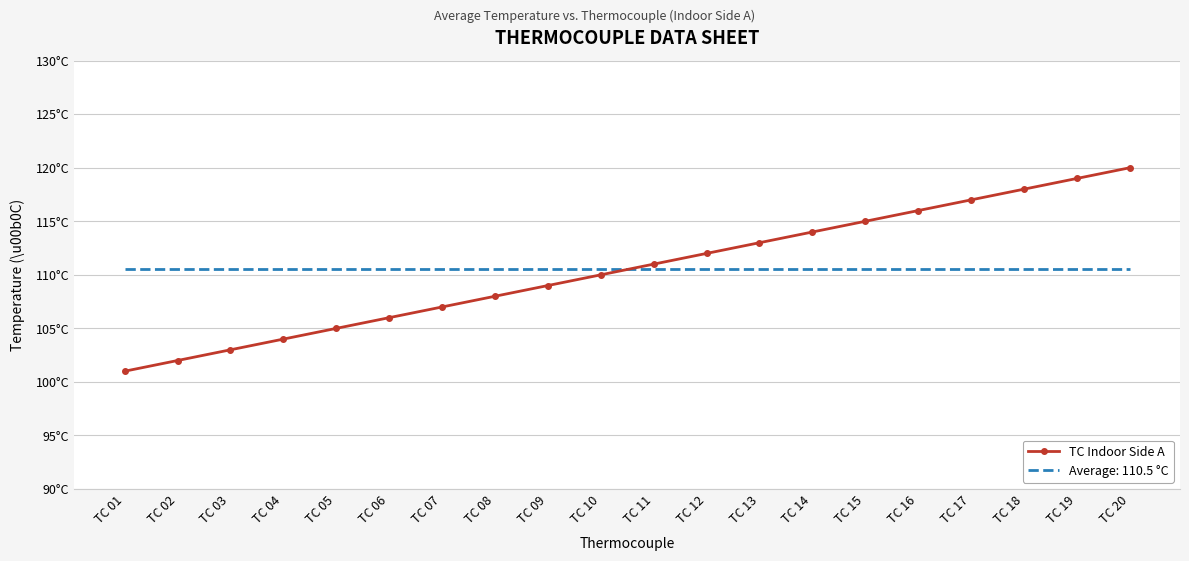

What are all the series names shown in the legend?

TC Indoor Side A, Average: 110.5 °C